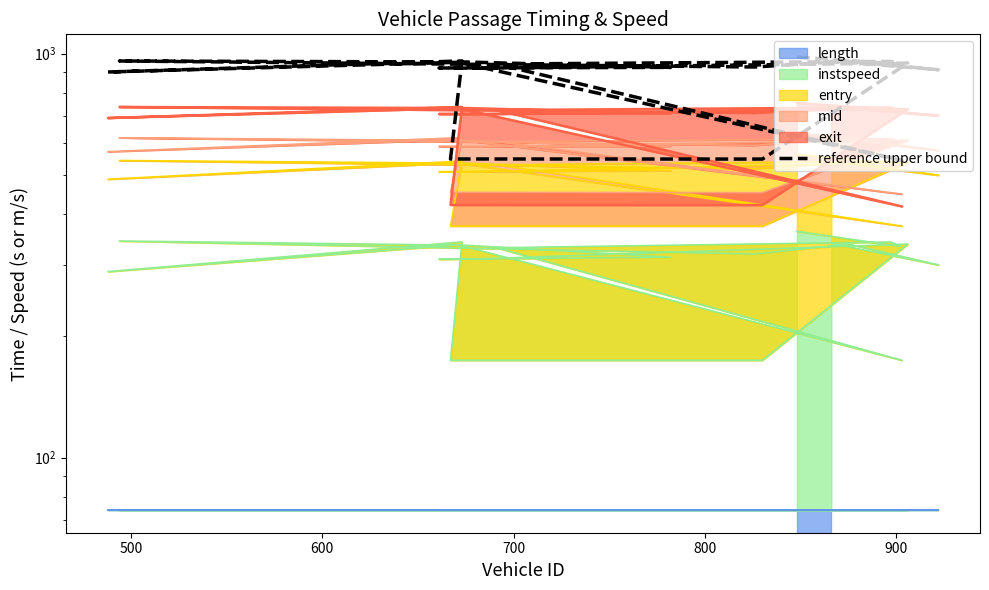

Where is the first local maximum?

600